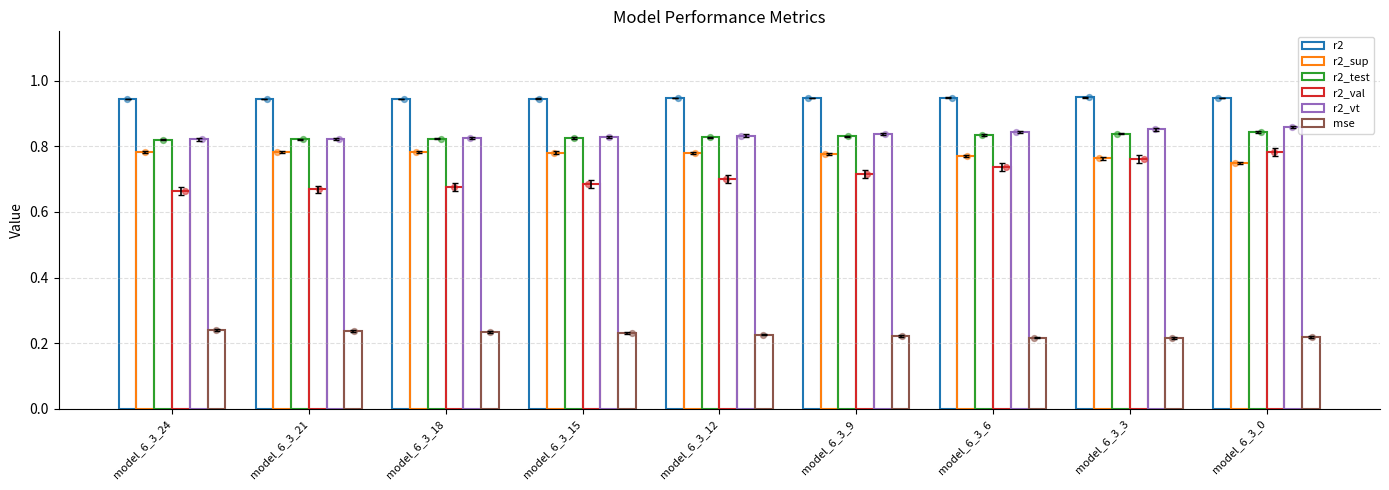

Which series has the largest Y range (max minus min)?

r2_val